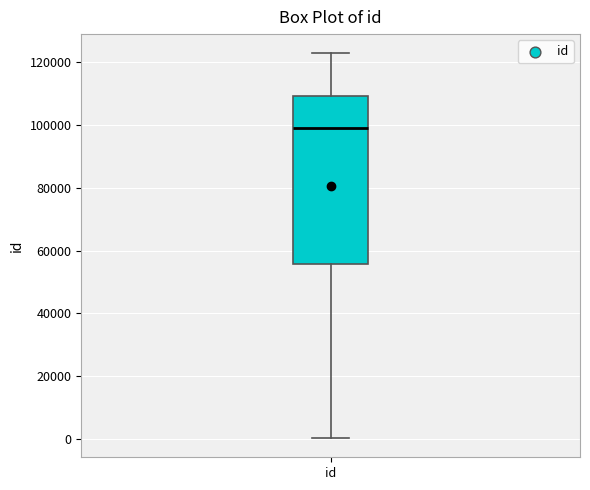

Transcribe this box plot: give where the median line is, the range the box spans, and where the two whiskers end, as read against the y-axis. The values are not printed on the chart, so give them approximately, as read against the axis.

median 98000, box 56000 to 110000, whiskers 0 to 122000